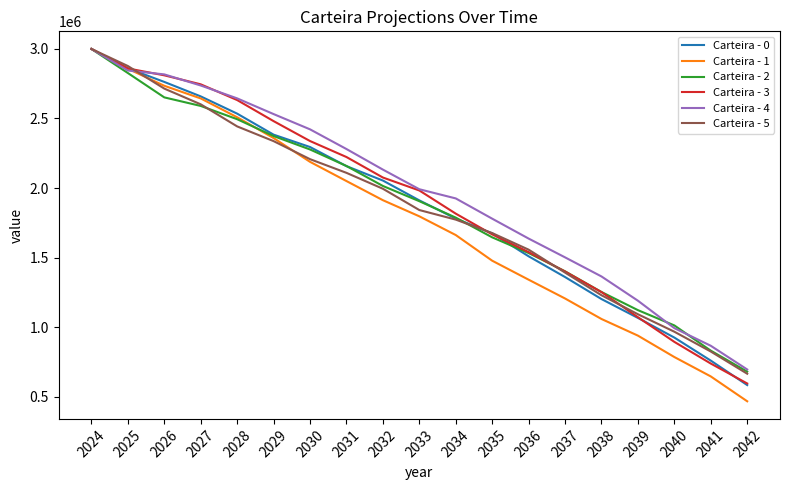

What is the approximate value of Carteira - 0 at 2028?

2534843.9